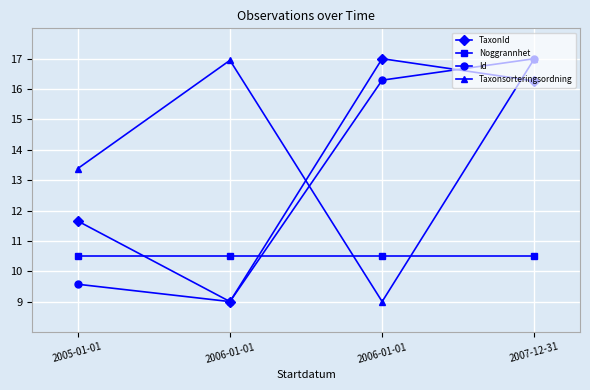

What is the difference between the second highest and minimum values in the Id series?

7.3